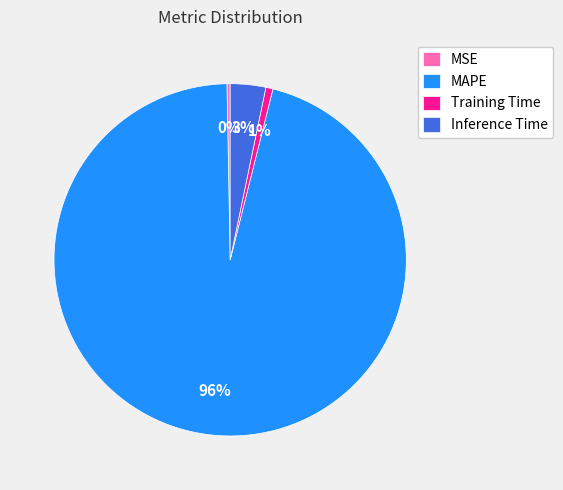

Count the number of slices in the pie.

4